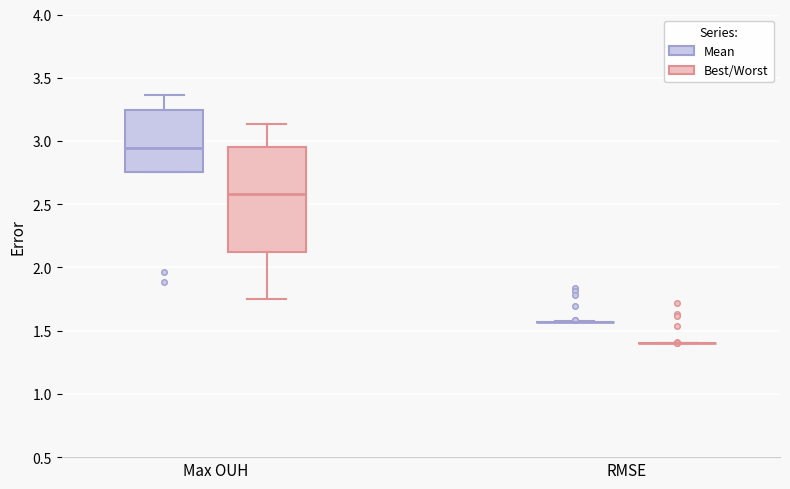

Reading left to right, transcribe this box plot: for each box, give where its median line is, the range the box spans, and where its two whiskers end, as read against the y-axis. The values are not printed on the chart, so give them approximately, as read against the axis.

Max OUH (Mean): median 2.95, box 2.75 to 3.25, whiskers 2.75 to 3.35
Max OUH (Best/Worst): median 2.60, box 2.15 to 2.95, whiskers 1.75 to 3.15
RMSE (Mean): box collapsed to a line at 1.55, whiskers 1.55 to 1.55
RMSE (Best/Worst): box collapsed to a line at 1.40, whiskers 1.40 to 1.40